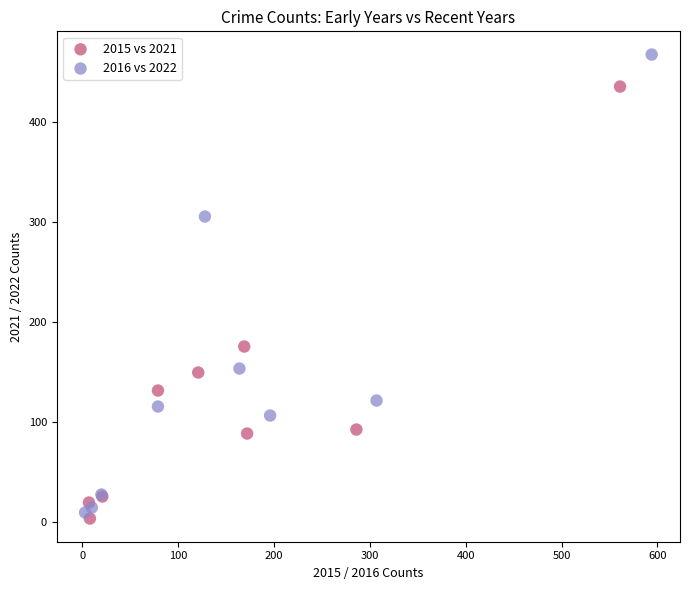

What are all the series names shown in the legend?

2015 vs 2021, 2016 vs 2022